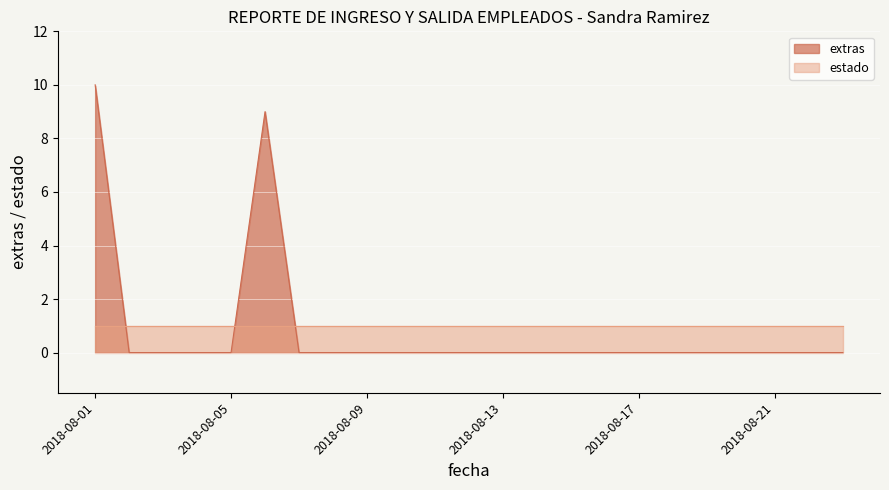

Count the values in the range 0 to 1.

21